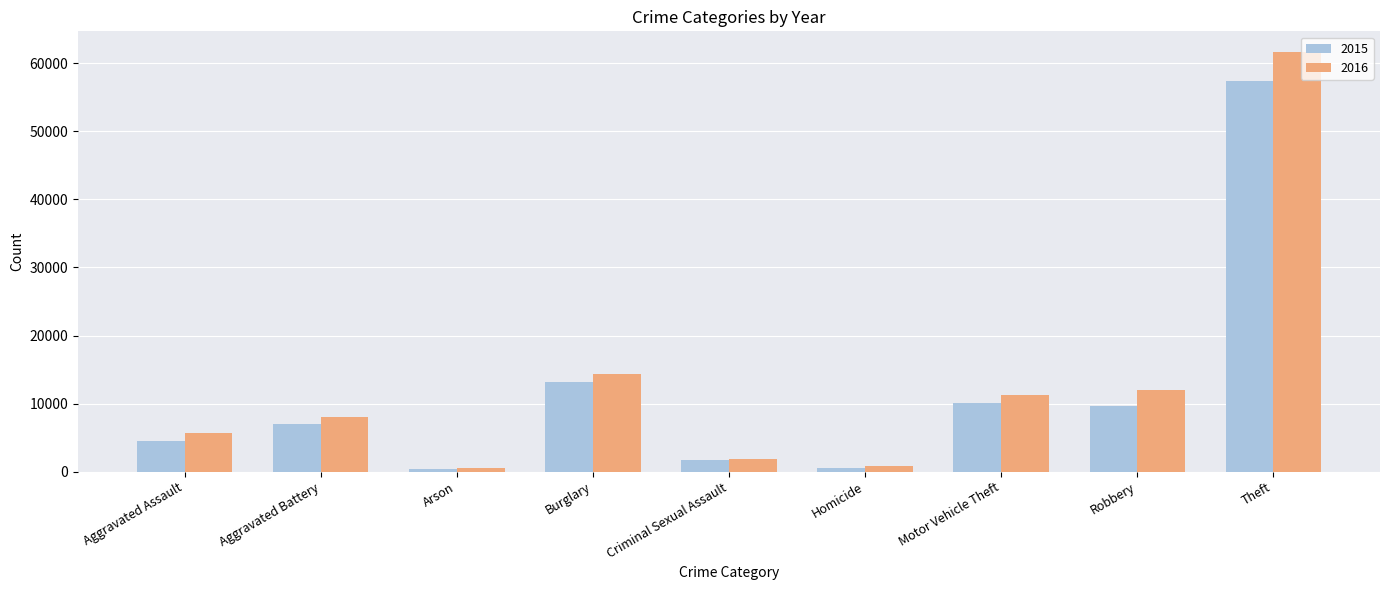

Which series has the widest spread of values?

2016